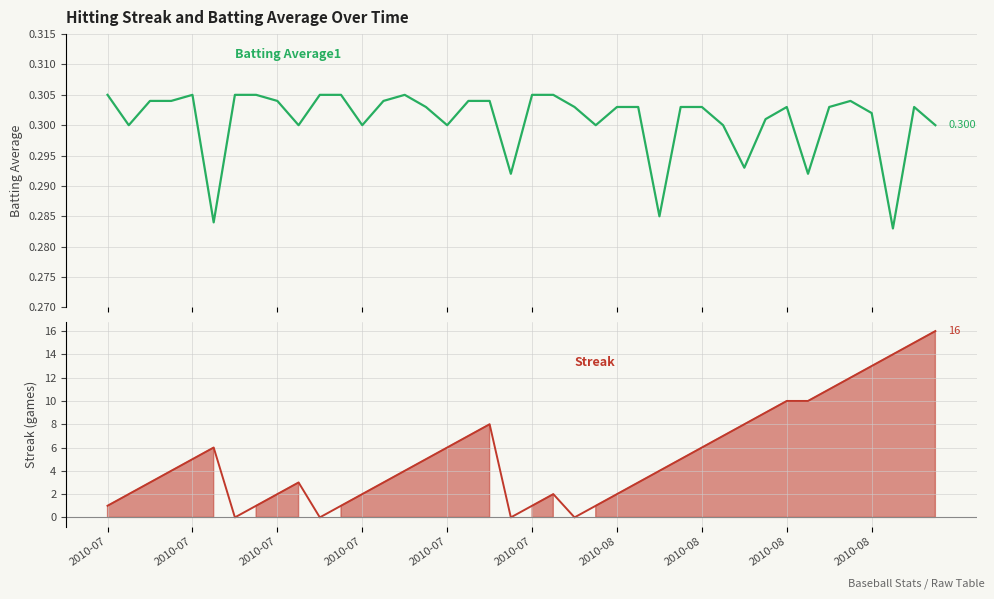

How many values are between 0 and 1?

40